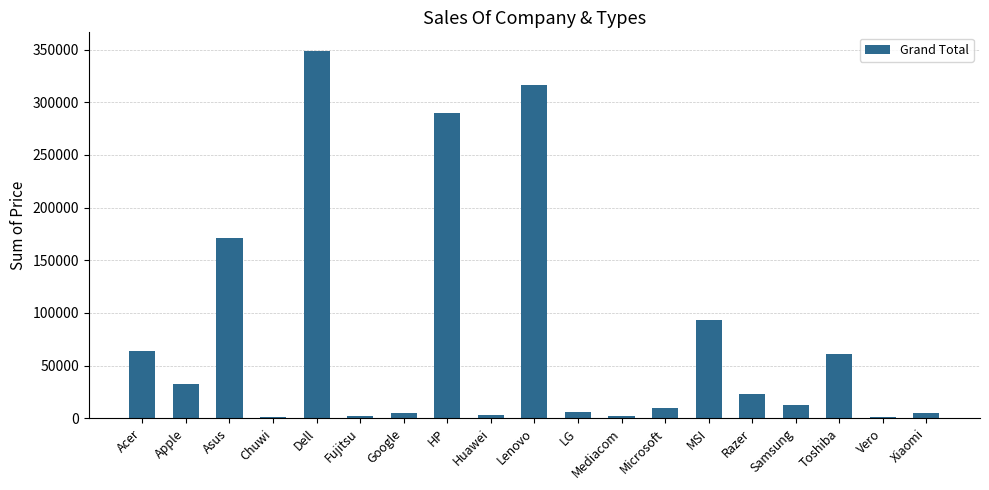

Which category has the highest value across all series?

Dell